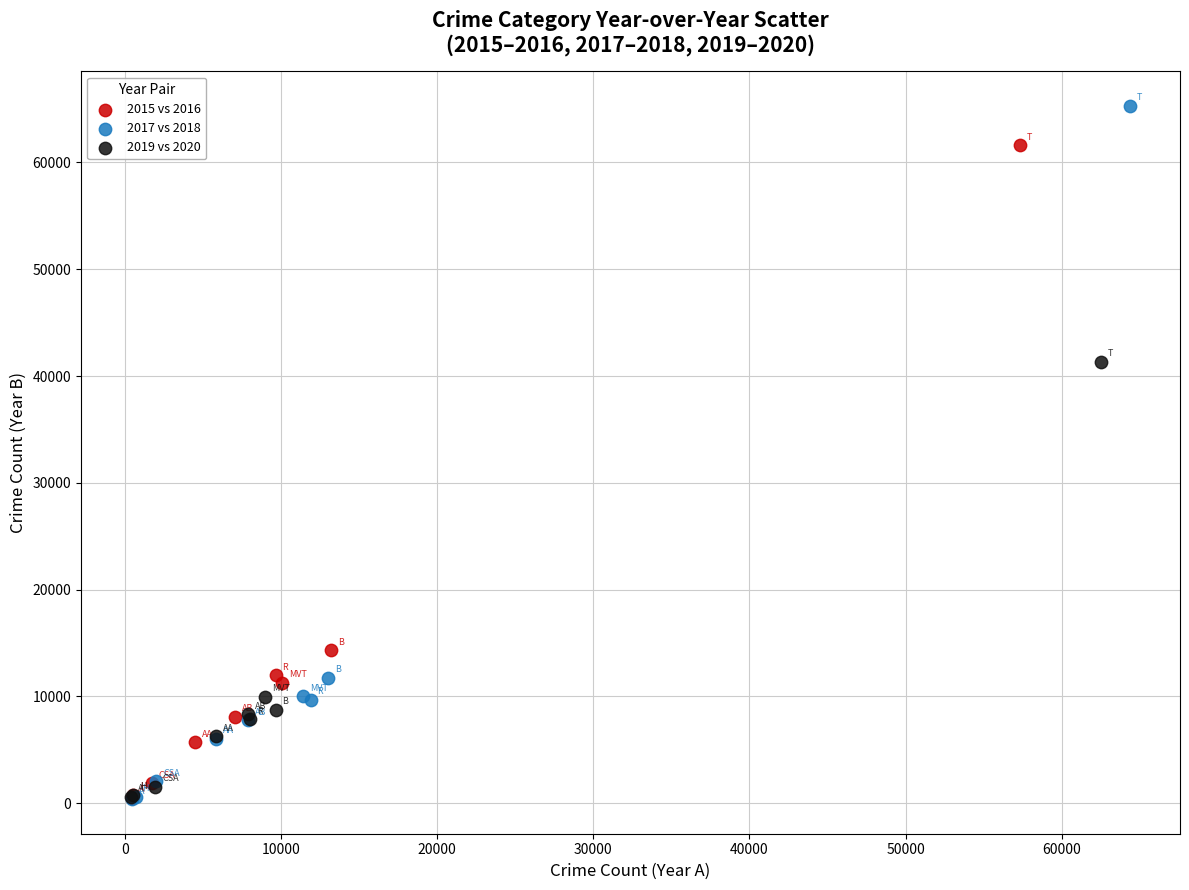

What are all the series names shown in the legend?

2015 vs 2016, 2017 vs 2018, 2019 vs 2020